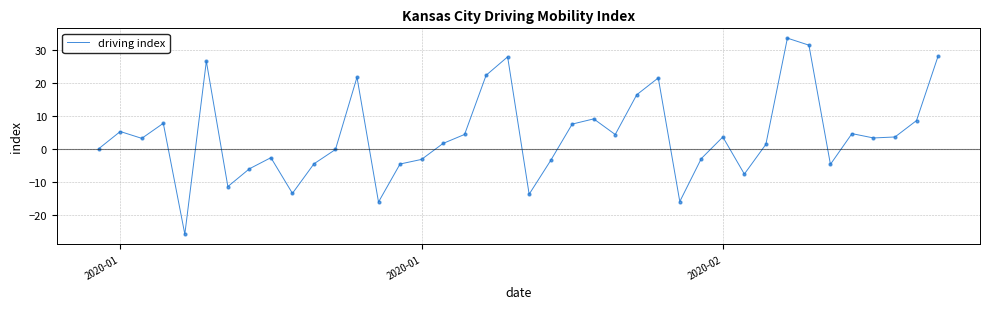

What is the difference between the maximum and minimum values?

59.5